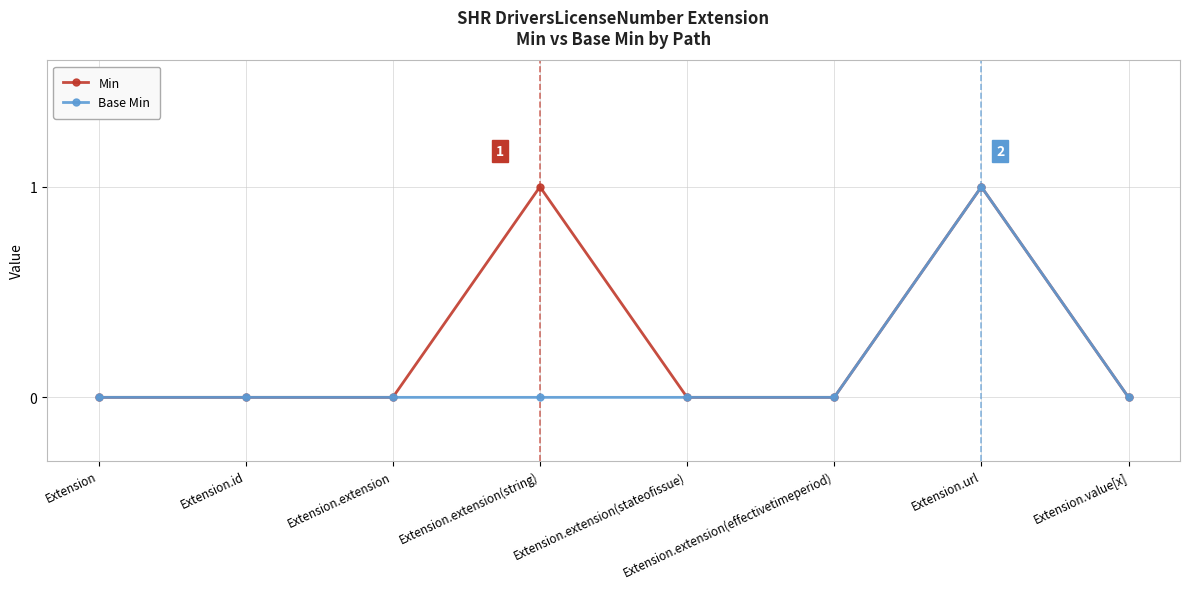

What is the label of the 7th point from the left?

Extension.url